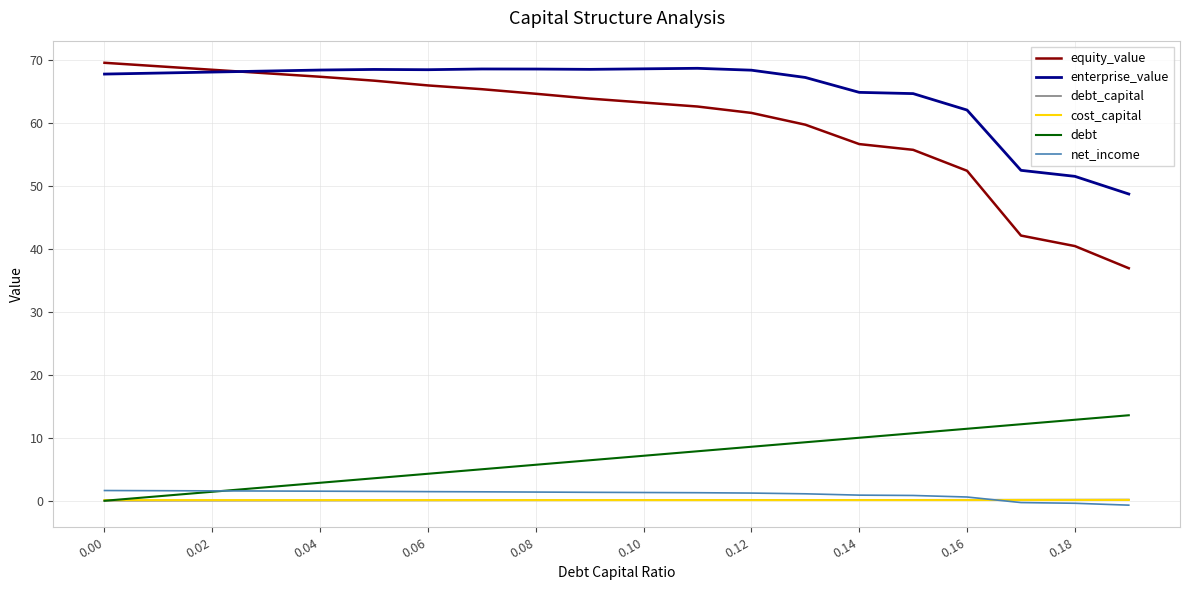

What is the highest value of the net_income series?

1.6